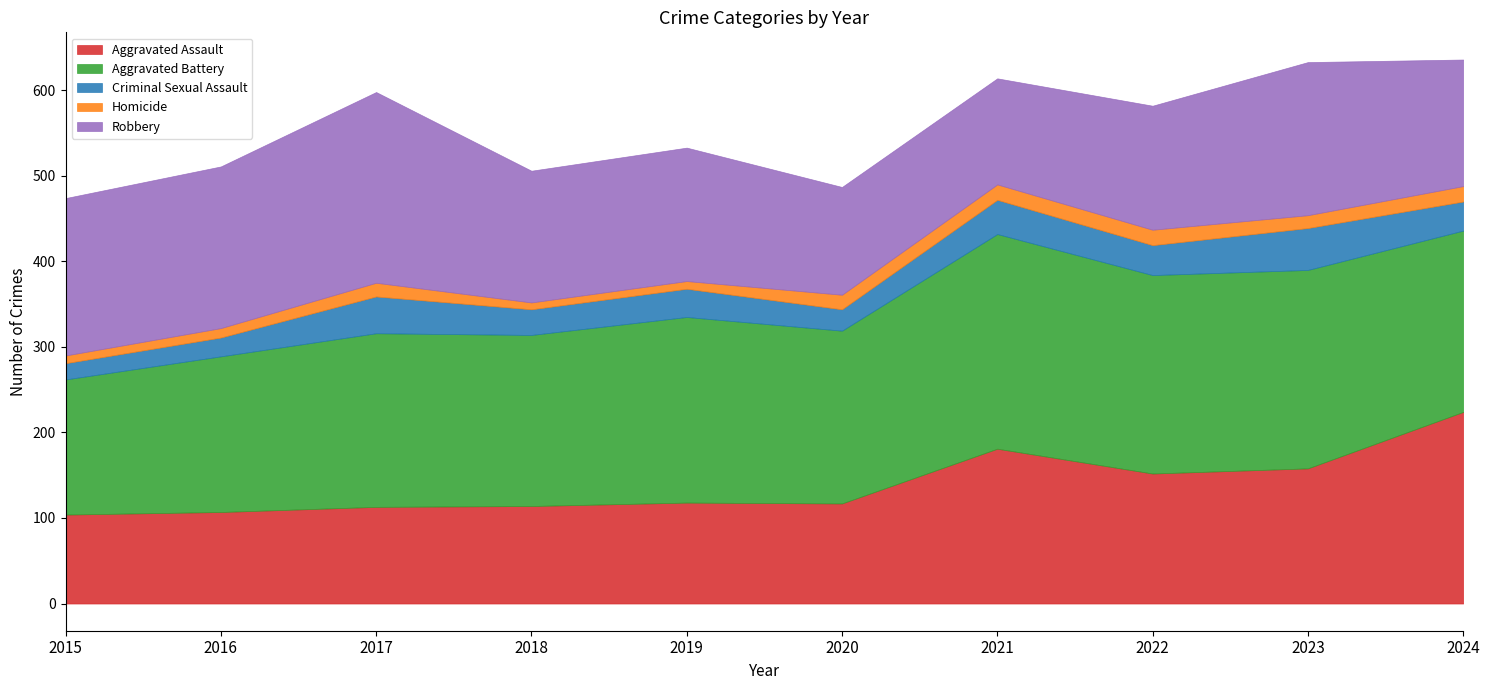

The value of Aggravated Assault at 2017 is 113. True or false?

True